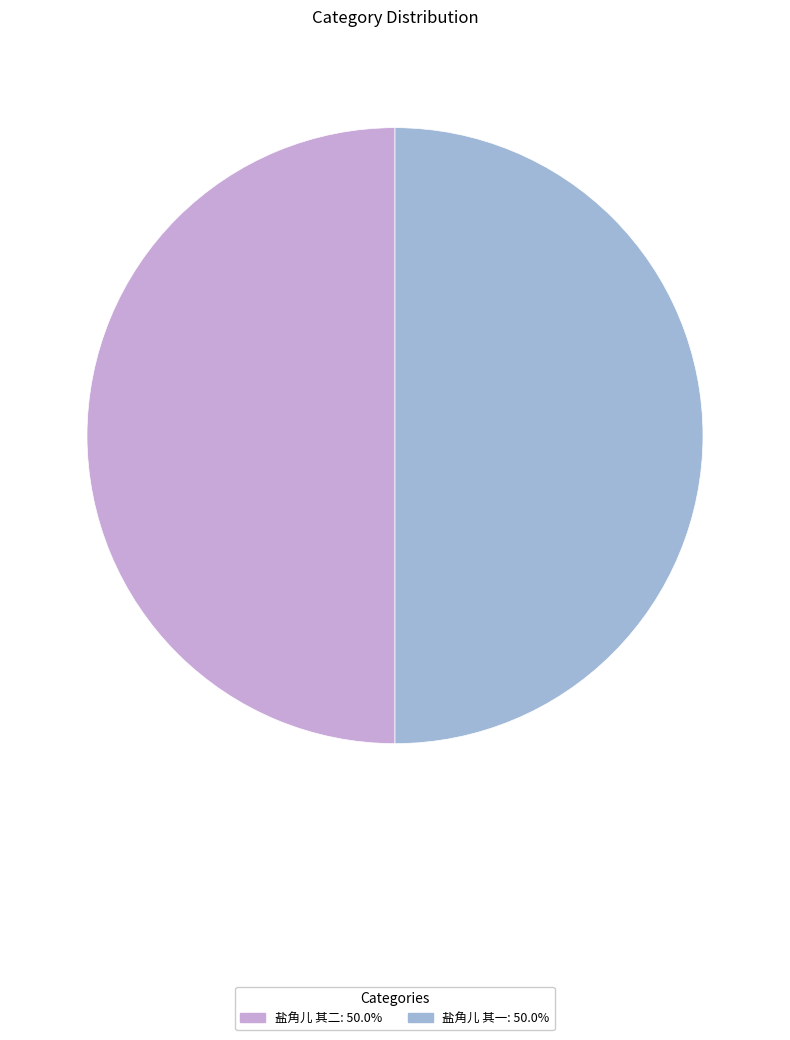

Combined, do 盐角儿 其二 and 盐角儿 其一 account for over 50%?

Yes